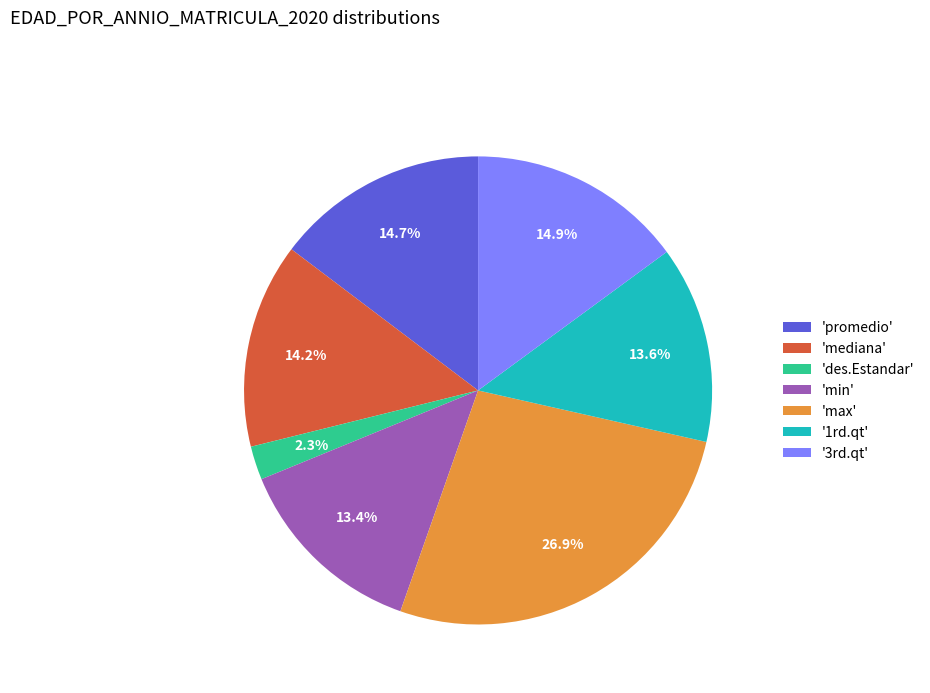

To the nearest percent, what is the average slice percentage?

14%